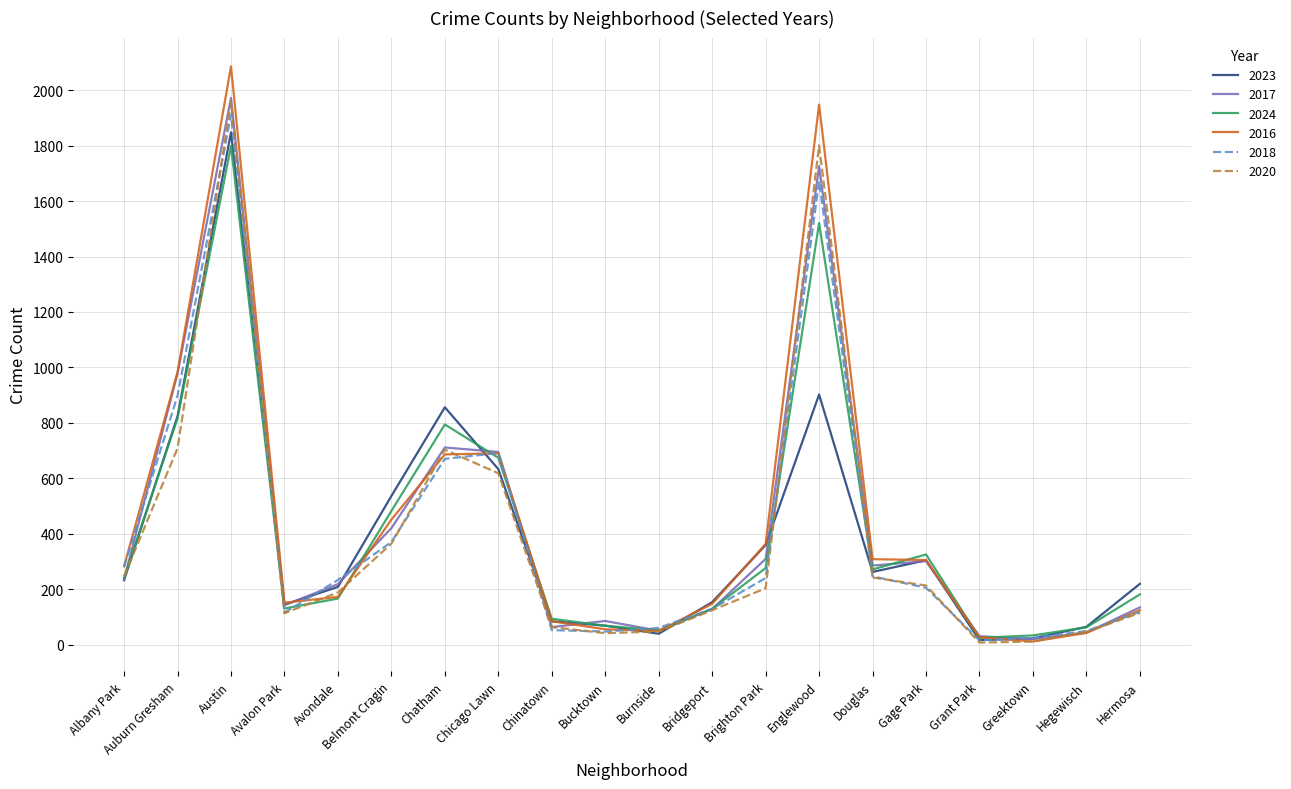

True or false: 2016 and 2024 cross at least once.

True